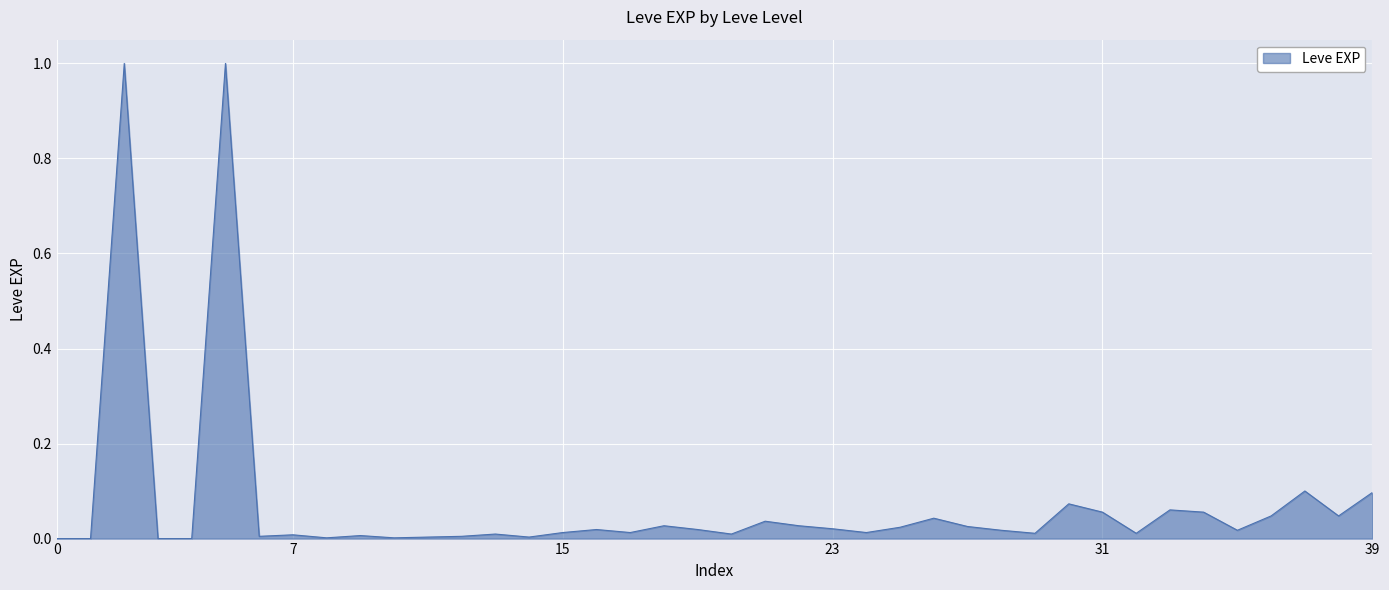

True or false: there are more than 2 points higher than both neighbors.

True